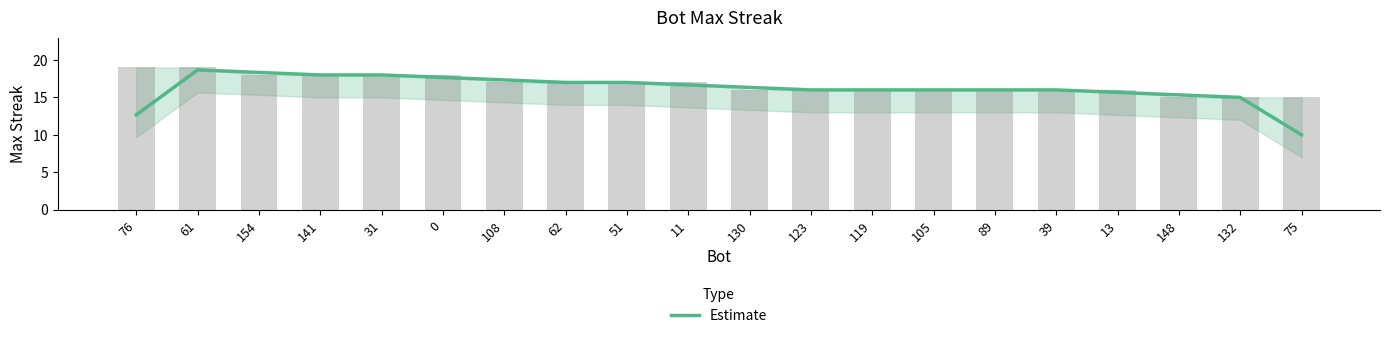

Reading left to right, extract all data points from this chart.

12.7	18.7	18.3	18.0	18.0	17.7	17.3	17.0	17.0	16.7	16.3	16.0	16.0	16.0	16.0	16.0	15.7	15.3	15.0	10.0